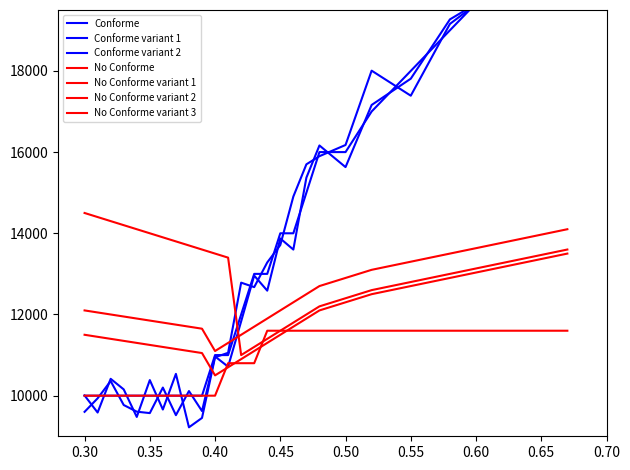

Rank the categories by No Conforme value from lowest to highest.

1, 2, 3, 4, 5, 6, 7, 8, 9, 10, 11, 12, 13, 14, 15, 16, 17, 18, 19, 20, 21, 22, 23, 24, 25, 26